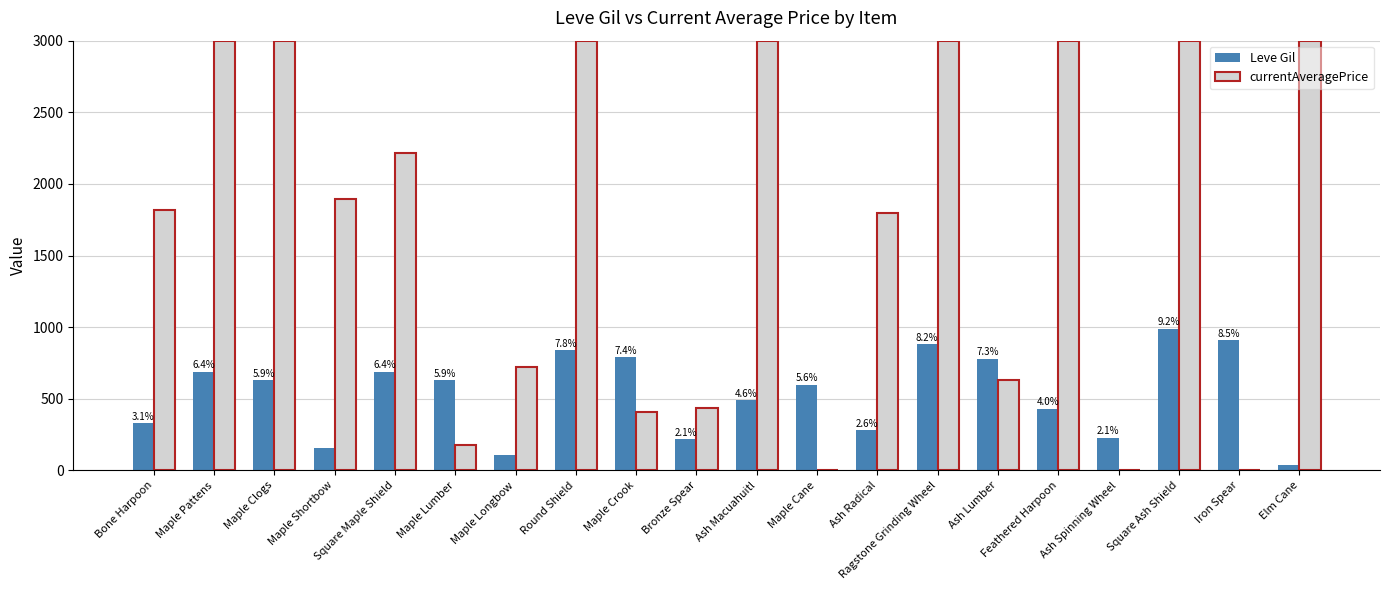

At which label does Leve Gil reach its peak?

Square Ash Shield